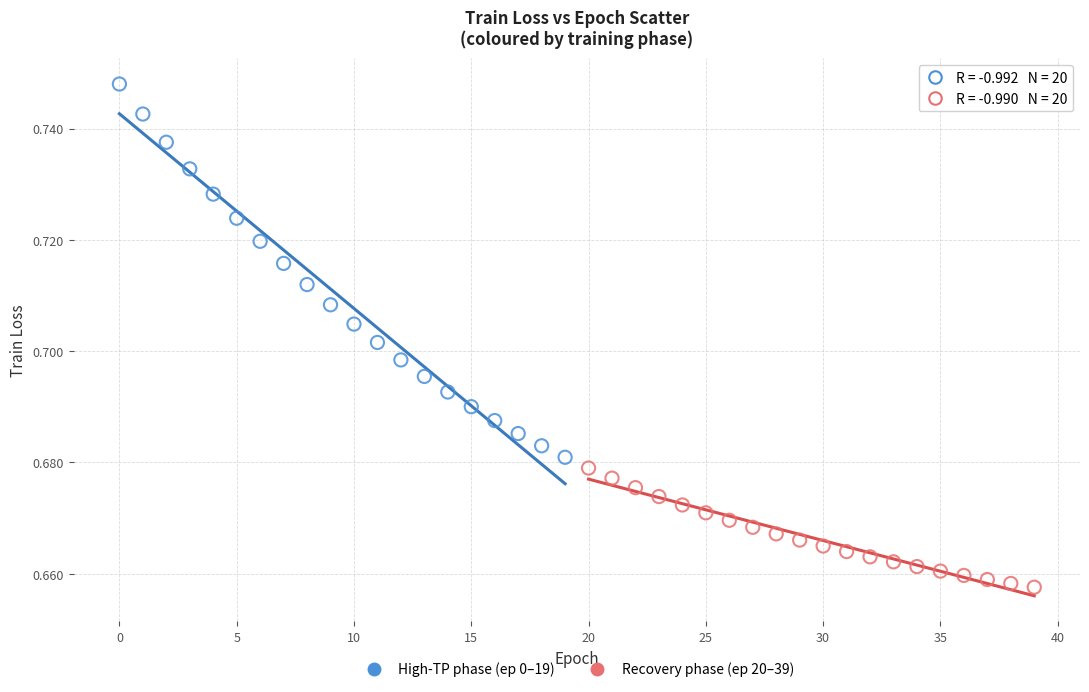

Which series contains the highest Y value?

High-TP phase (ep 0–19)